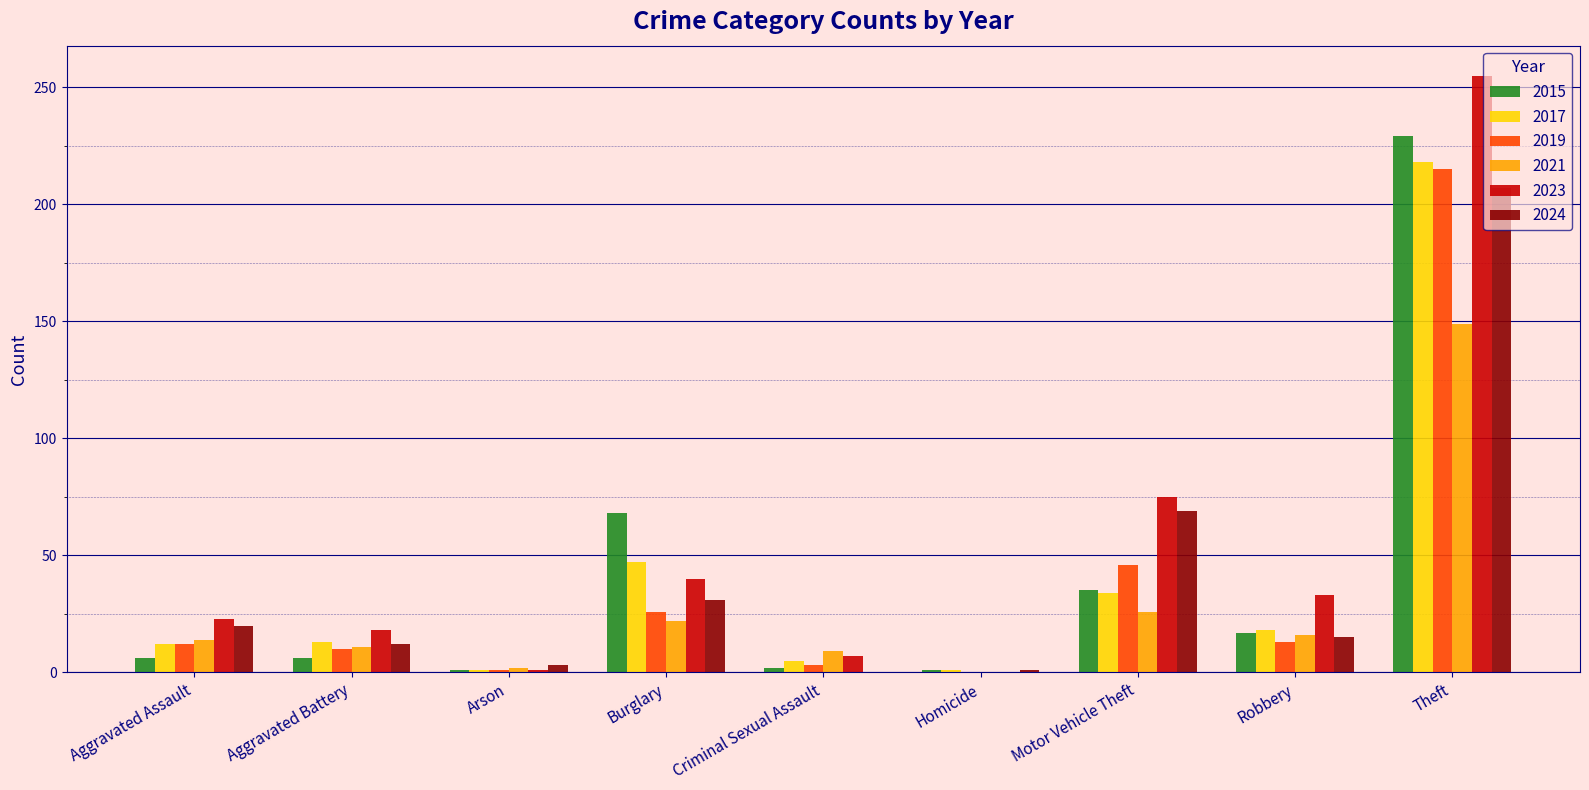

What is the maximum value for 2021?

149